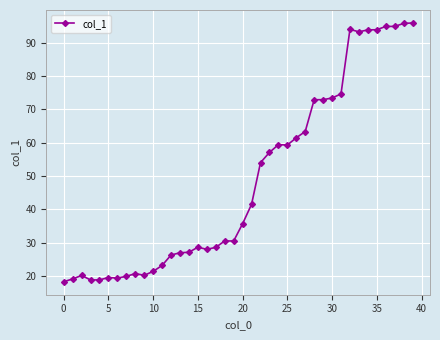

What is the difference between the maximum and minimum values?

77.7